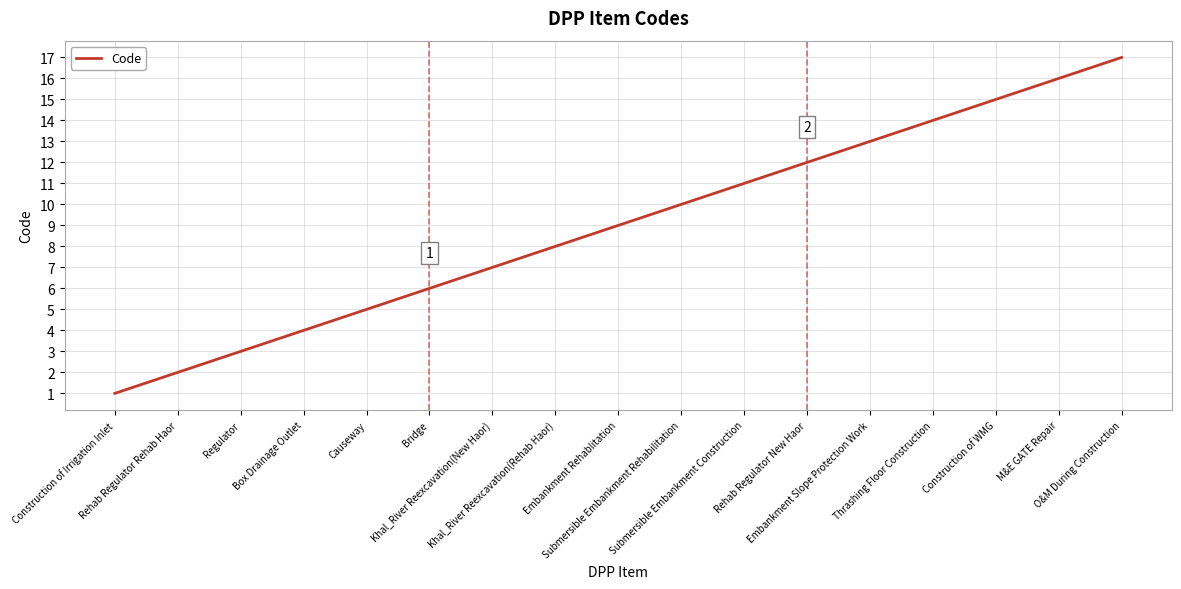

Is this an area chart (filled region under the line)?

No